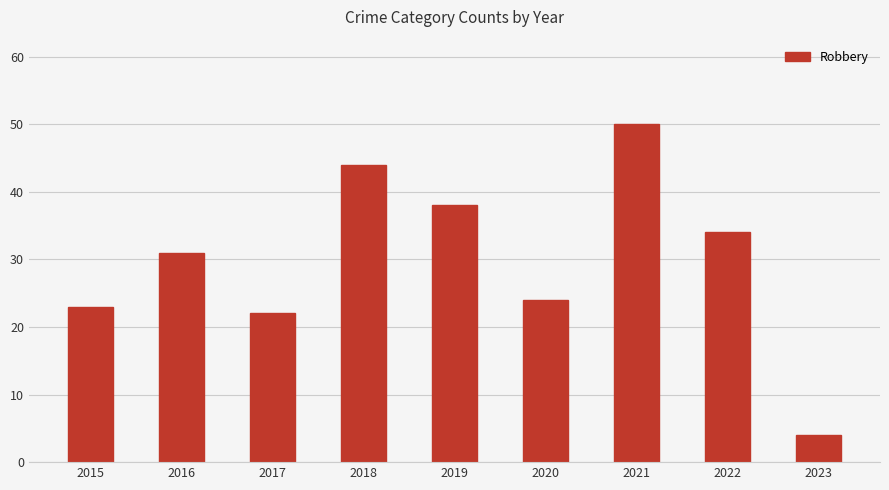

What is the average value?

30